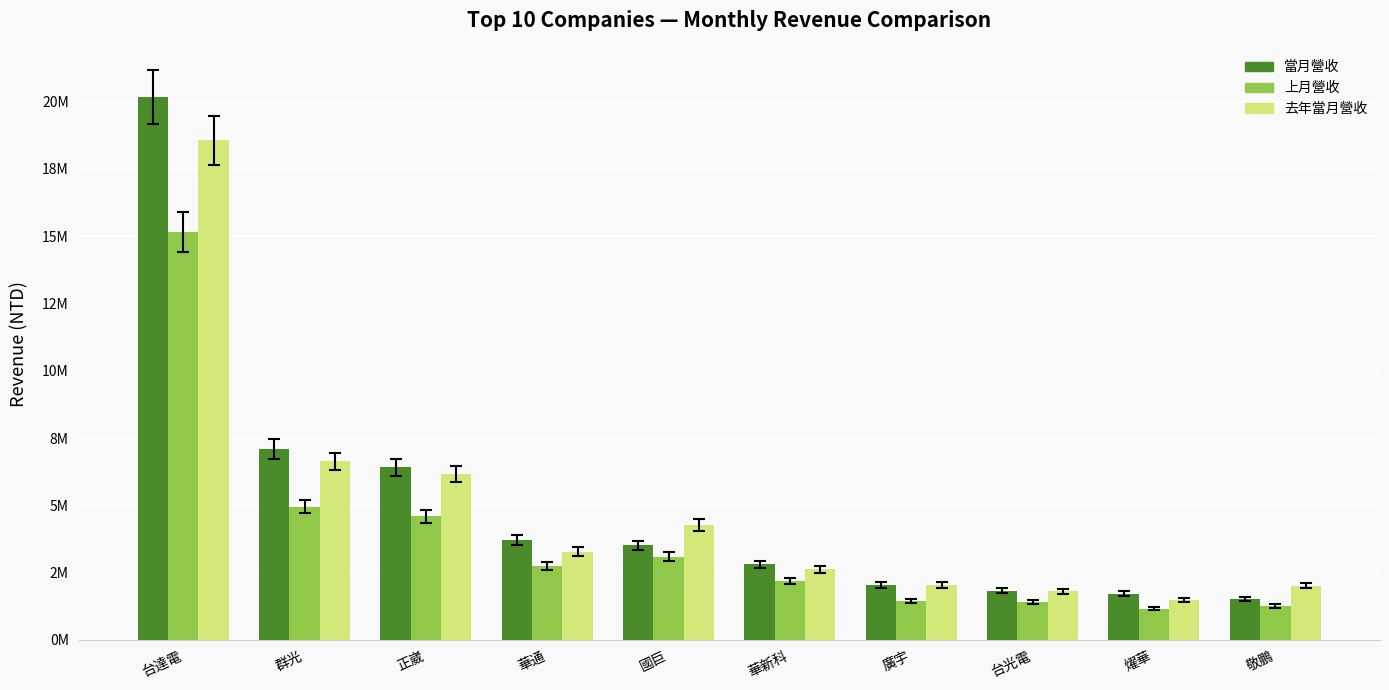

What is the spread (max minus min) of values at 國巨?

1170897